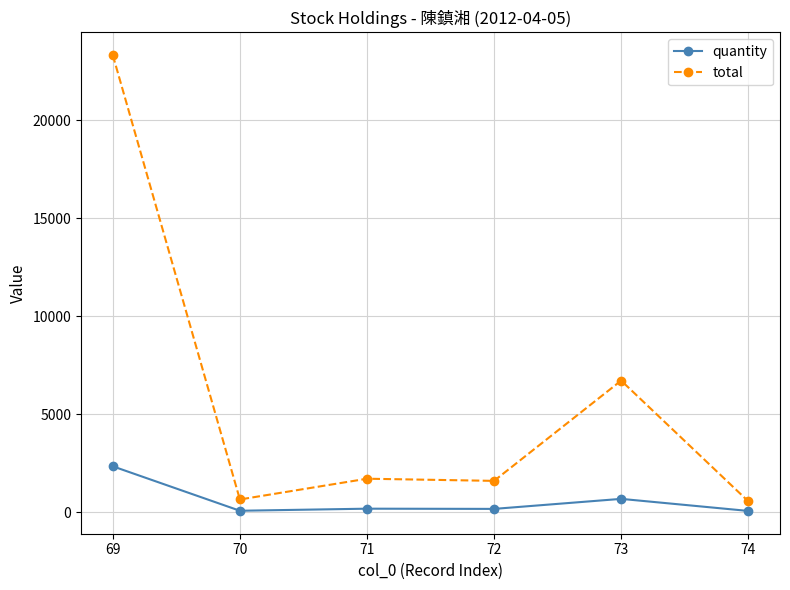

In total, how many points are lower than both neighbors (excluding endpoints)?

2